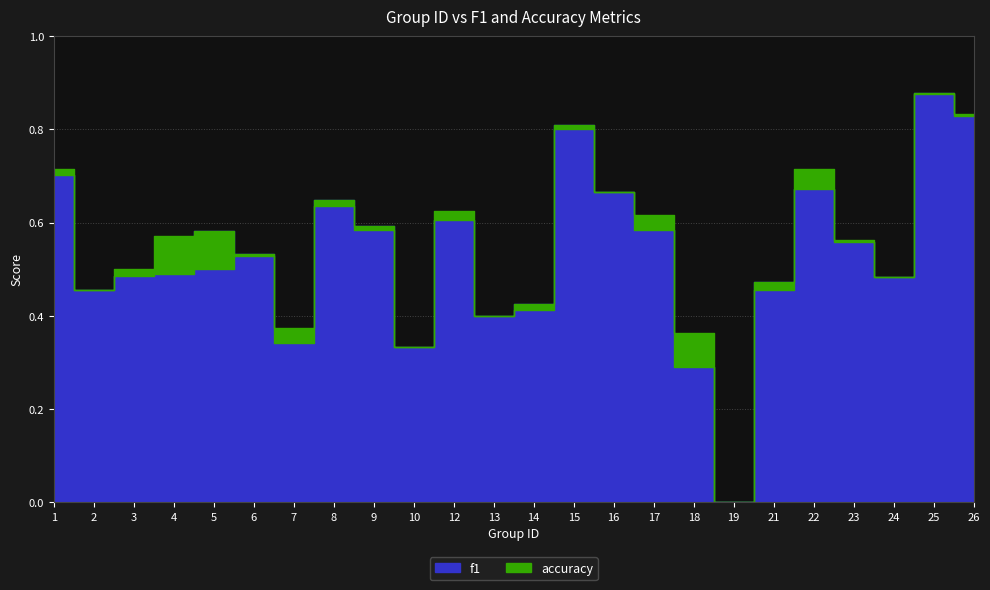

True or false: accuracy and f1 cross at least once.

True